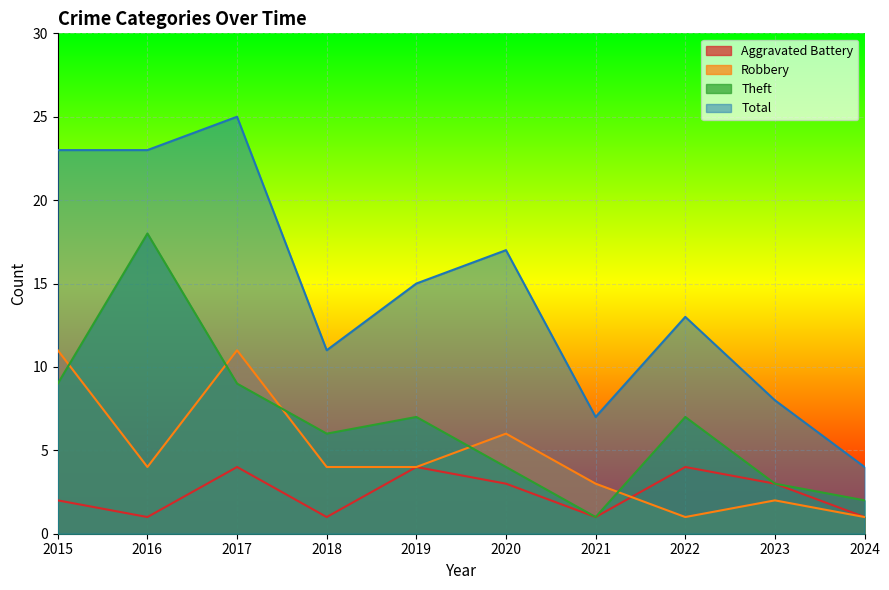

How many categories are shown in the chart?

10